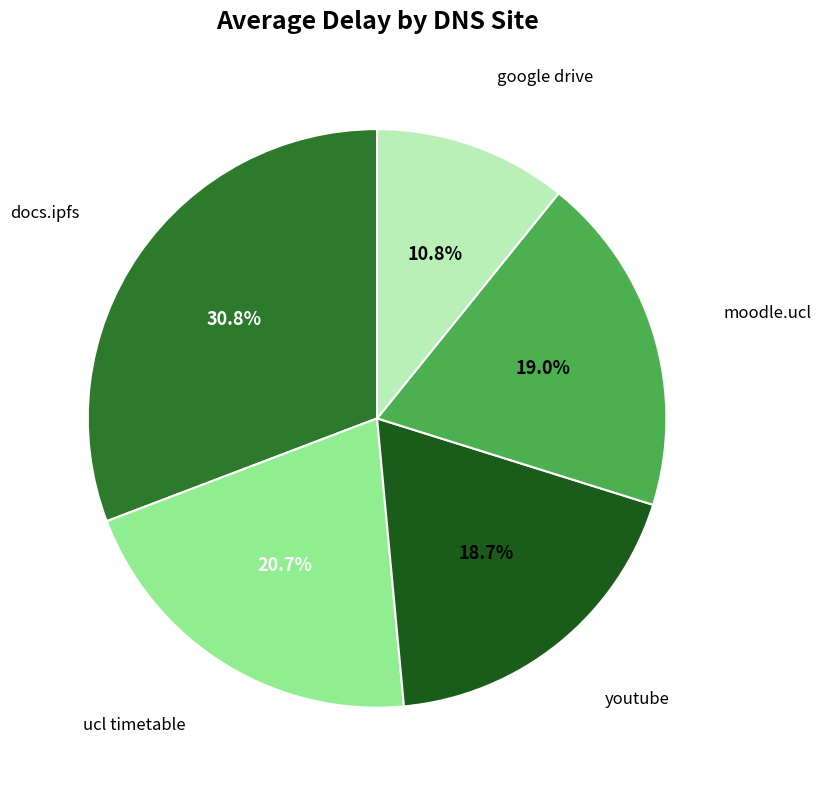

Does any single category account for the majority?

No